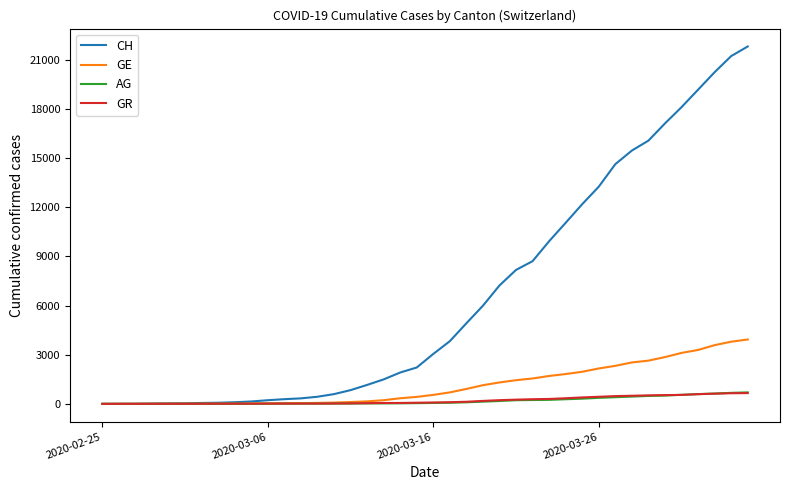

What is the maximum value shown in the chart?

21804